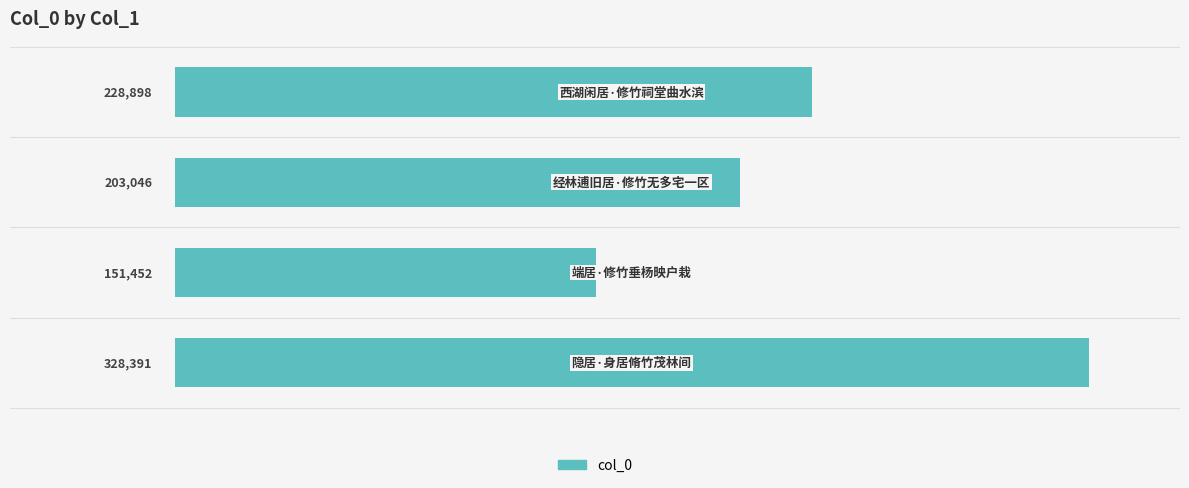

What is the minimum value shown in the chart?

151452